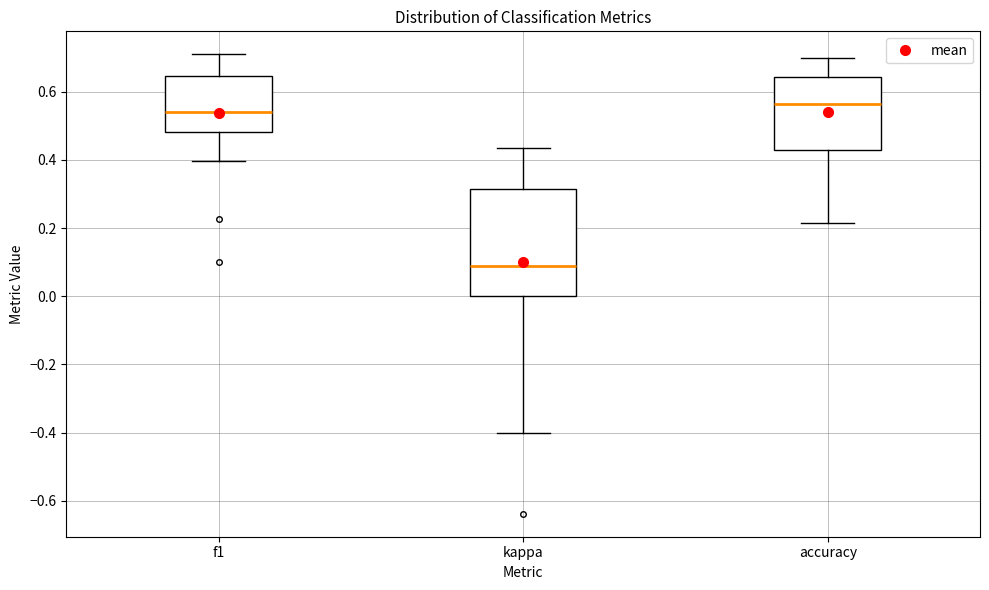

Reading left to right, transcribe this box plot: for each box, give where its median line is, the range the box spans, and where its two whiskers end, as read against the y-axis. The values are not printed on the chart, so give them approximately, as read against the axis.

f1: median 0.54, box 0.48 to 0.64, whiskers 0.40 to 0.70
kappa: median 0.08, box 0.00 to 0.32, whiskers -0.40 to 0.44
accuracy: median 0.56, box 0.42 to 0.64, whiskers 0.22 to 0.70